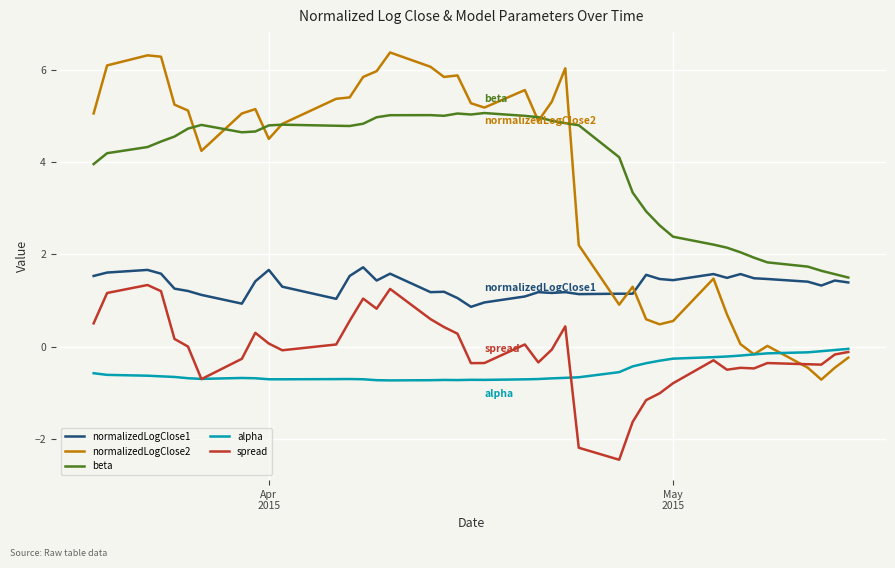

What is the highest value of the beta series?

5.1